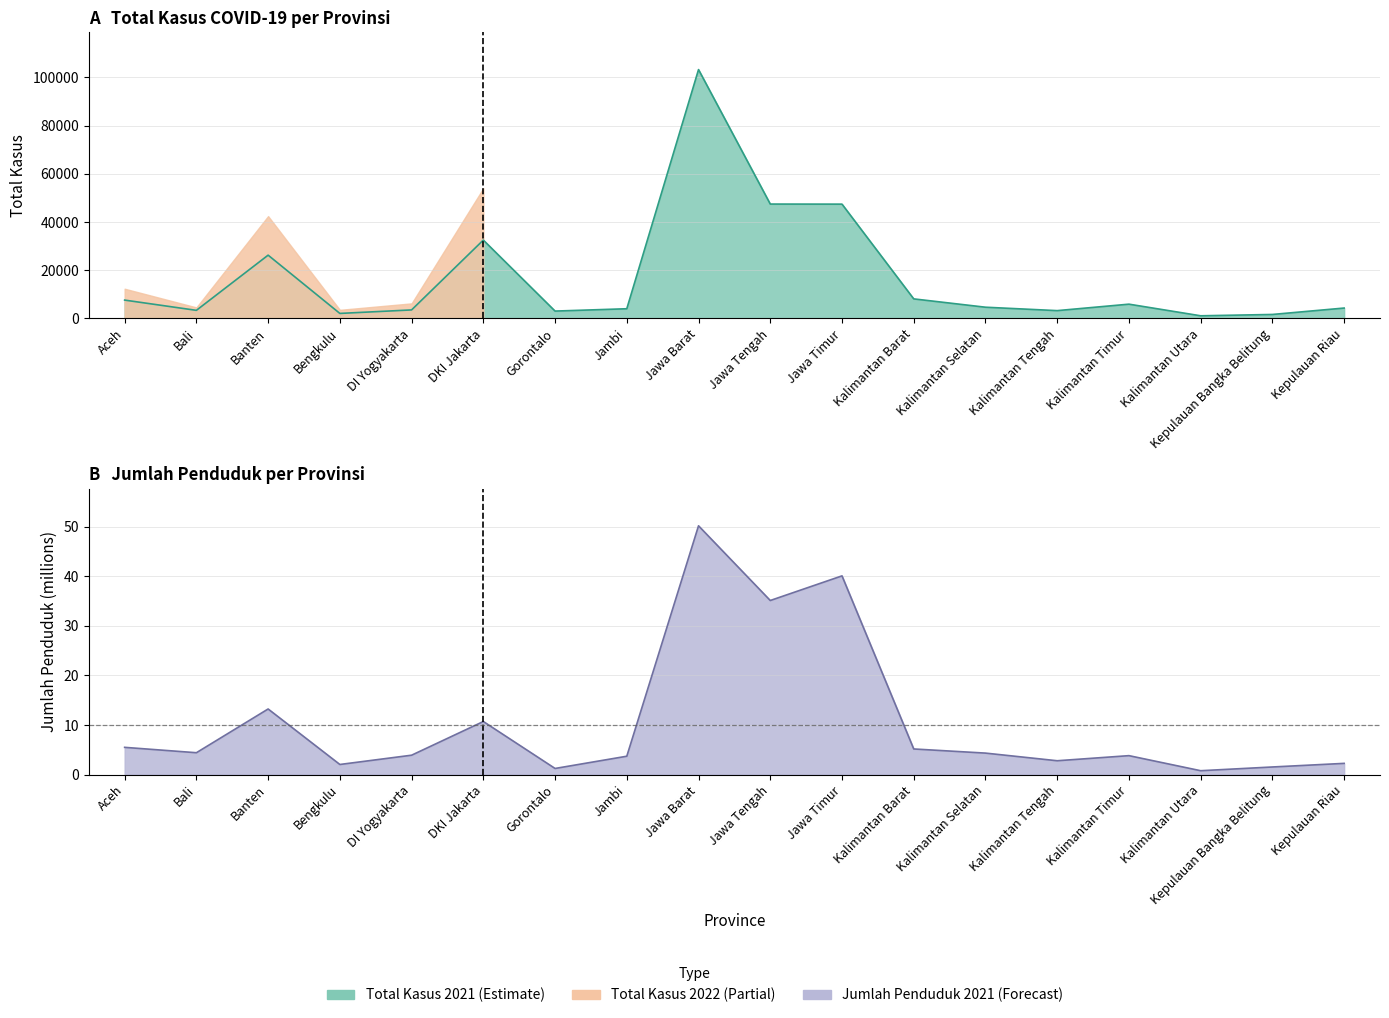

At how many categories does at least one series exceed 21192?

5